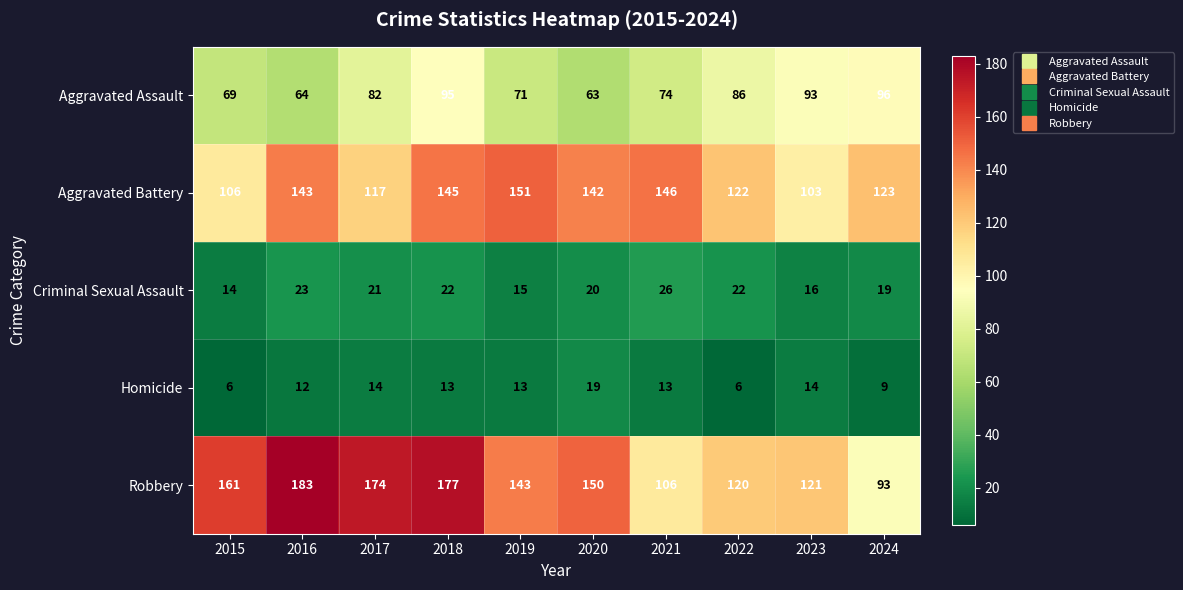

Which category has the highest value in the Aggravated Assault series?

2024